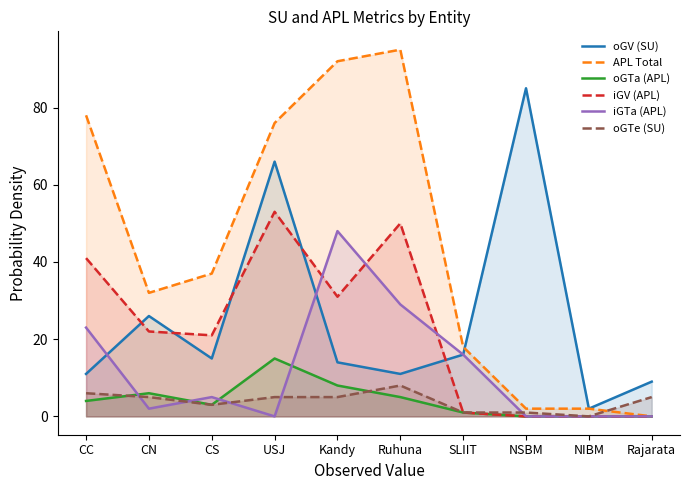

The iGTa (APL) series shows 2 at CN. True or false?

True